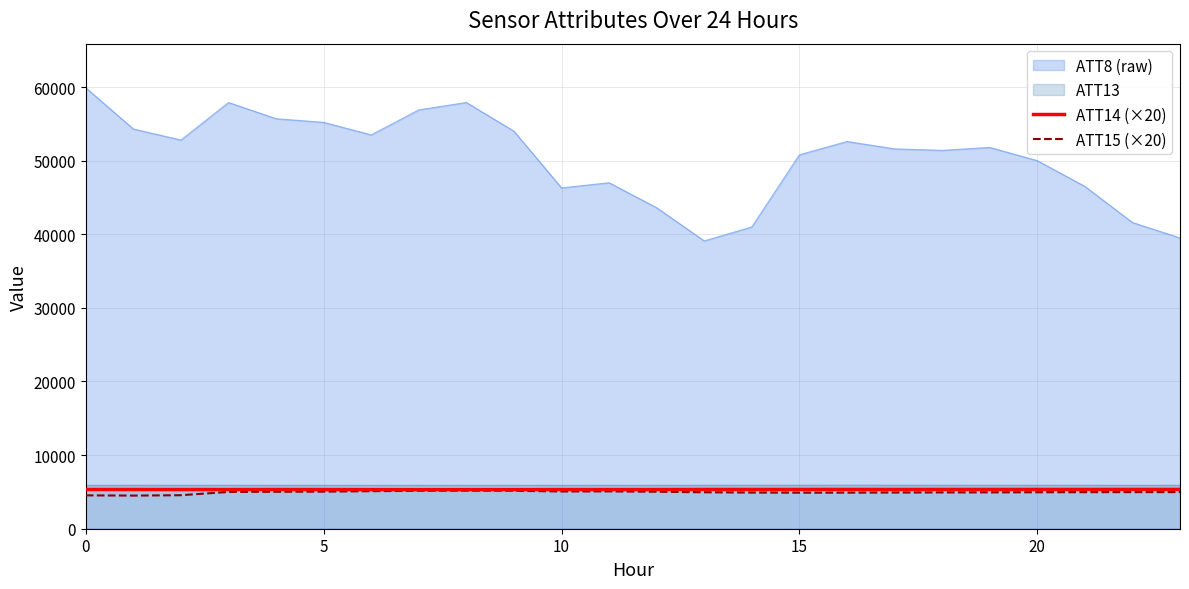

Is the value of ATT15 (×20) at 22 greater than the value of ATT14 (×20) at 7?

No